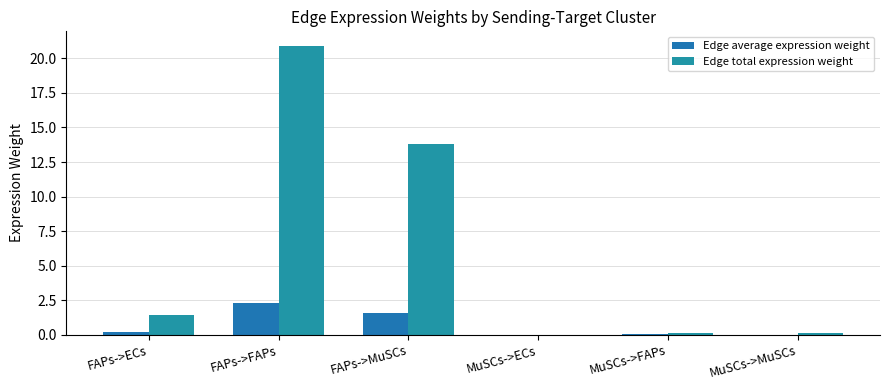

The value of Edge average expression weight at MuSCs->ECs is 0.0. True or false?

True